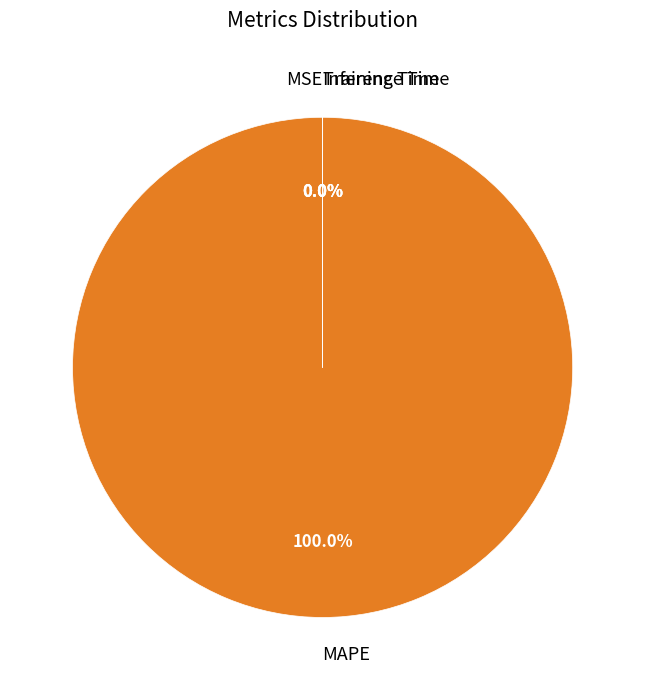

How many segments does this pie chart have?

4